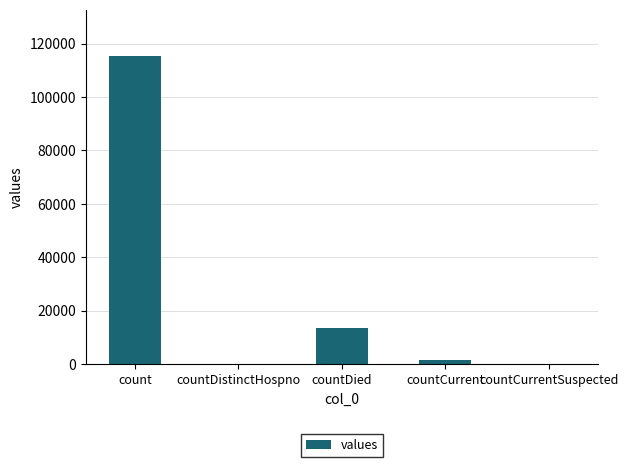

What is the sum of the values at countCurrent and countDistinctHospno?

1383